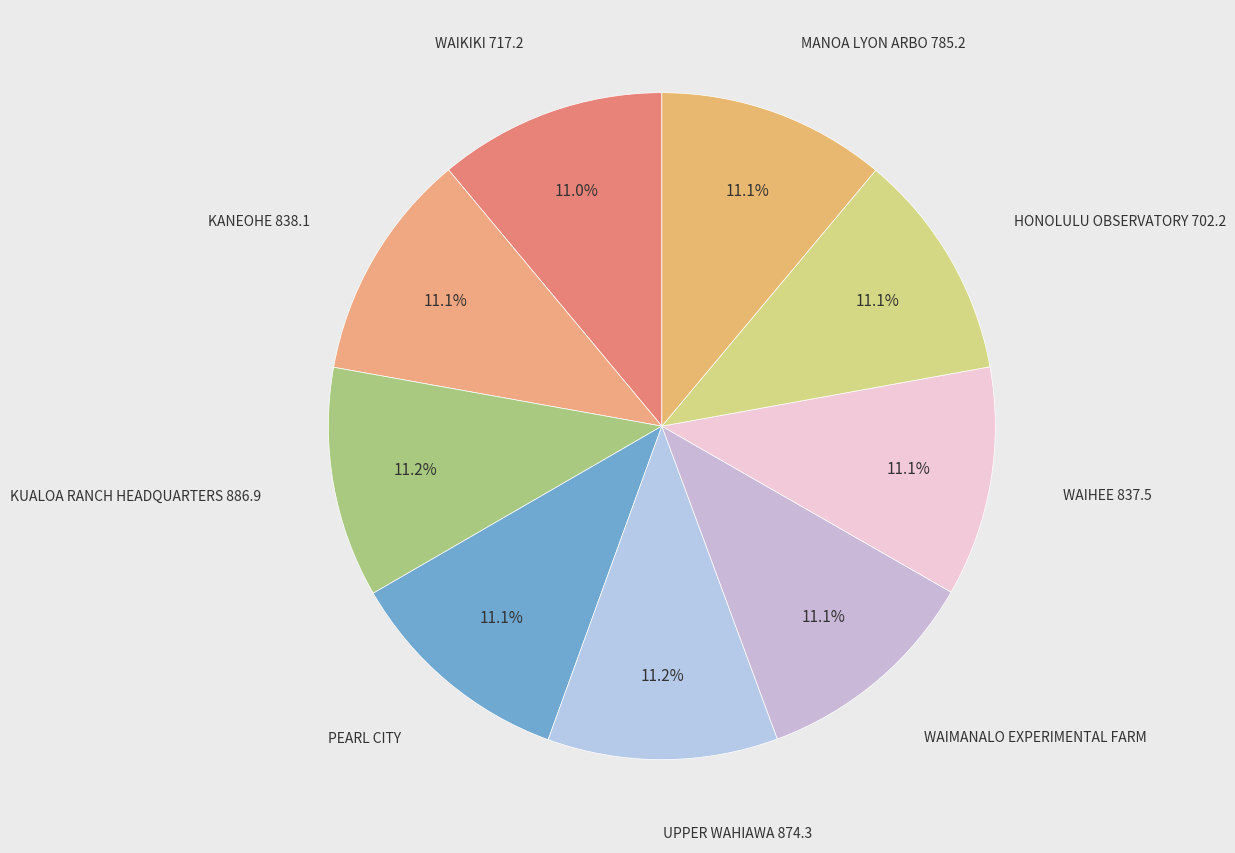

Count the number of slices in the pie.

9